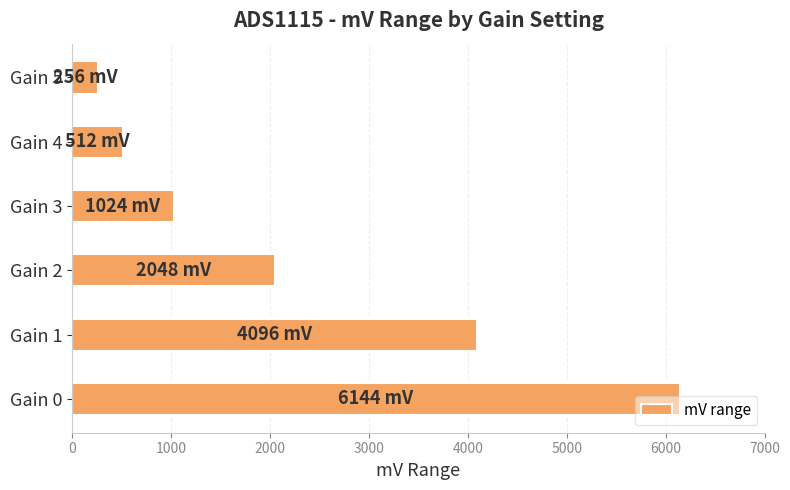

What is the difference between the second highest and second lowest values?

3584